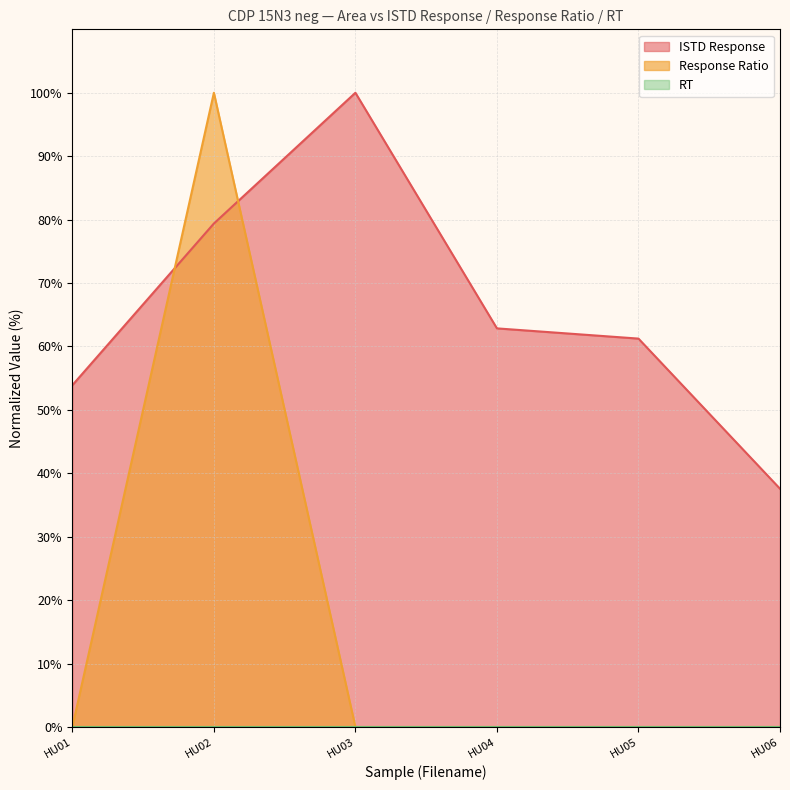

Where does the ISTD Response series first go above 62?

HU02